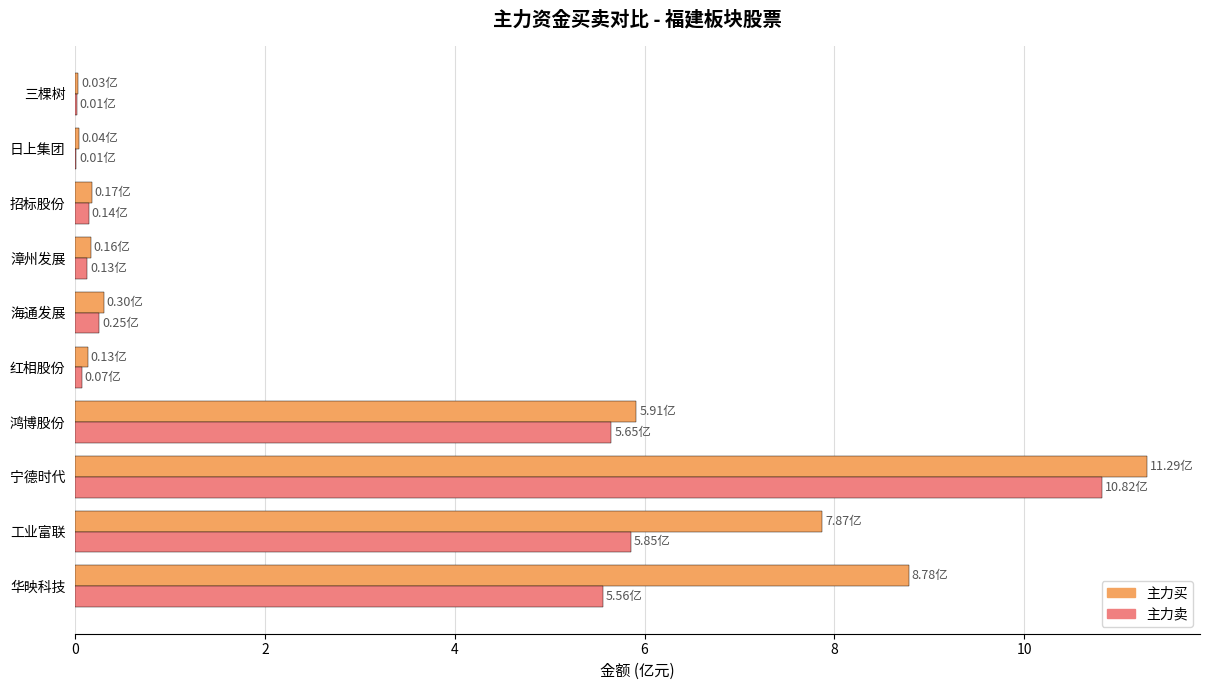

At which category is the sum across all series the highest?

宁德时代